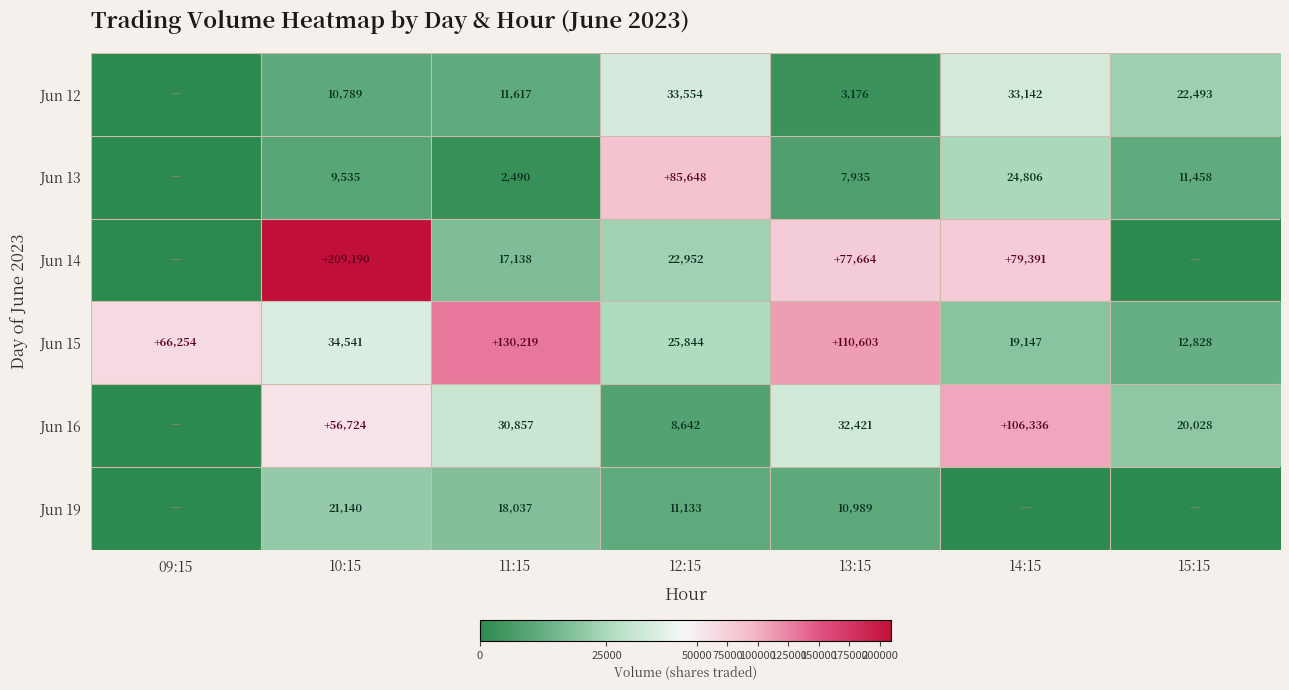

What is the difference between the highest and lowest values at 13:15?

107427